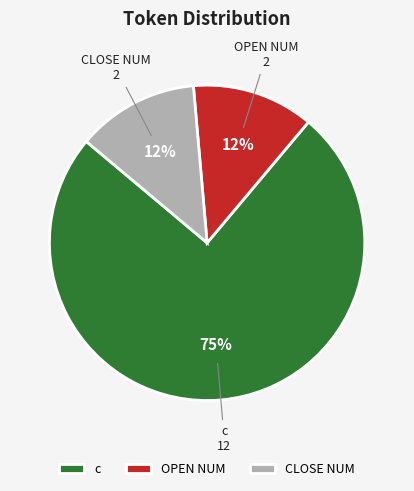

Does c represent more than half of the total?

Yes